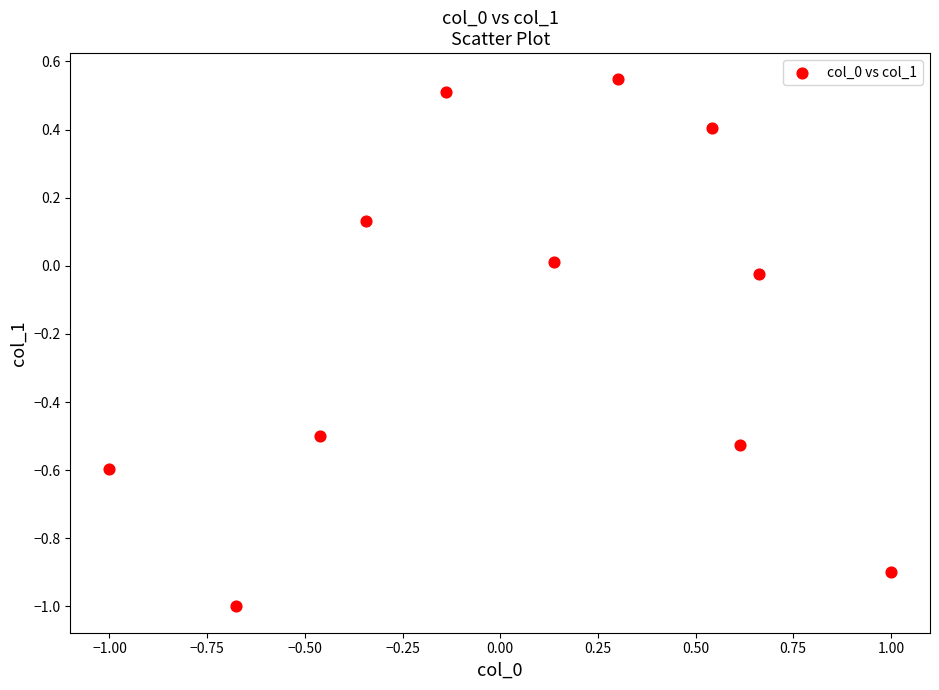

What is the range of X values (max minus min)?

2.0